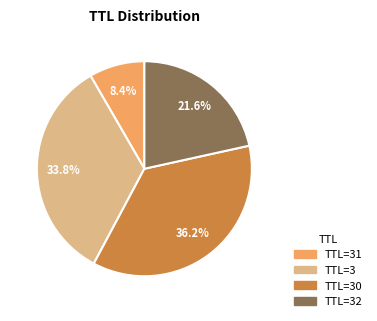

Is there any slice that represents more than half of the pie?

No